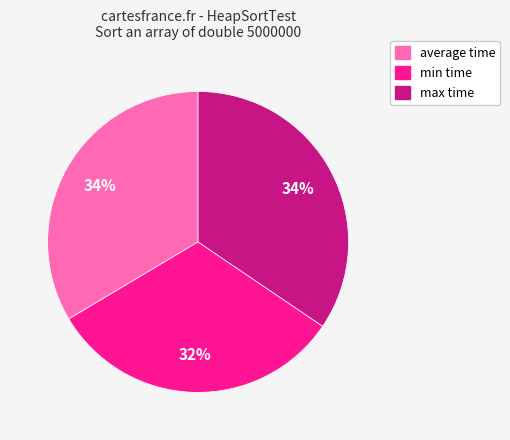

To the nearest percent, what is the difference between the largest and smallest slice percentages?

2%